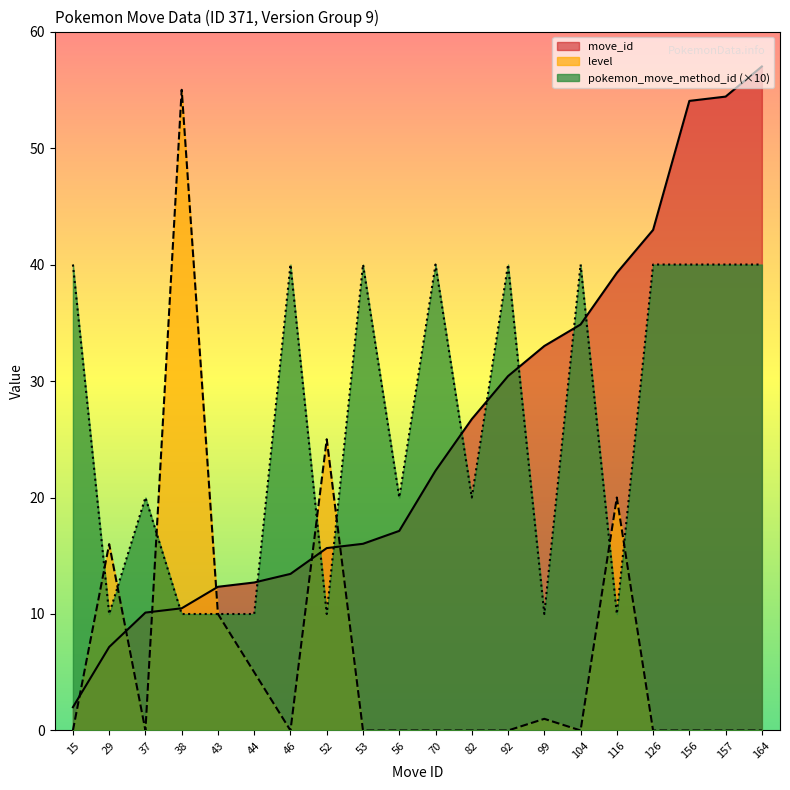

How many lines are shown in the chart?

3